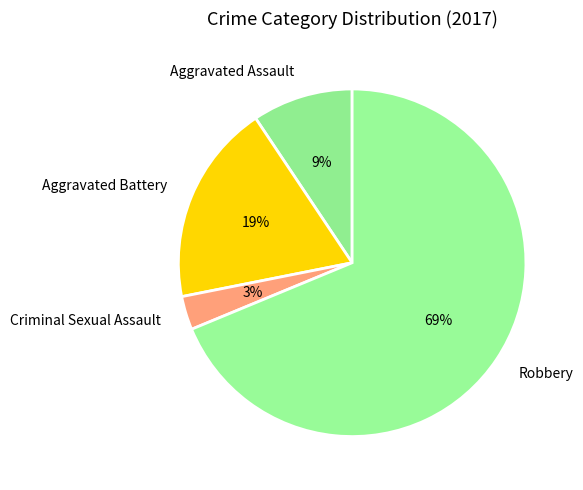

Approximately how many times larger is the value at Aggravated Battery compared to Robbery?

0.3